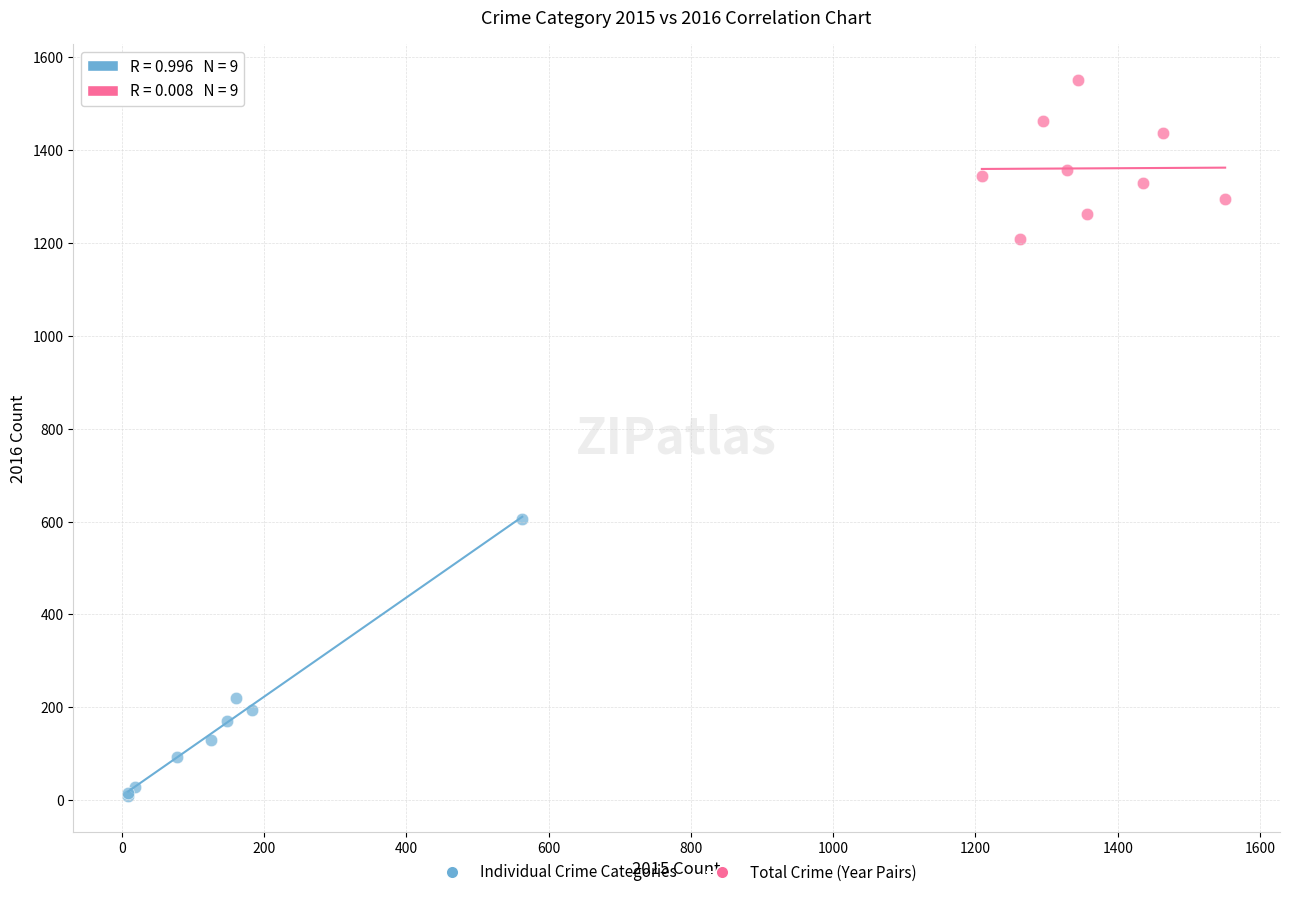

Which series contains the lowest Y value?

Individual Crime Categories